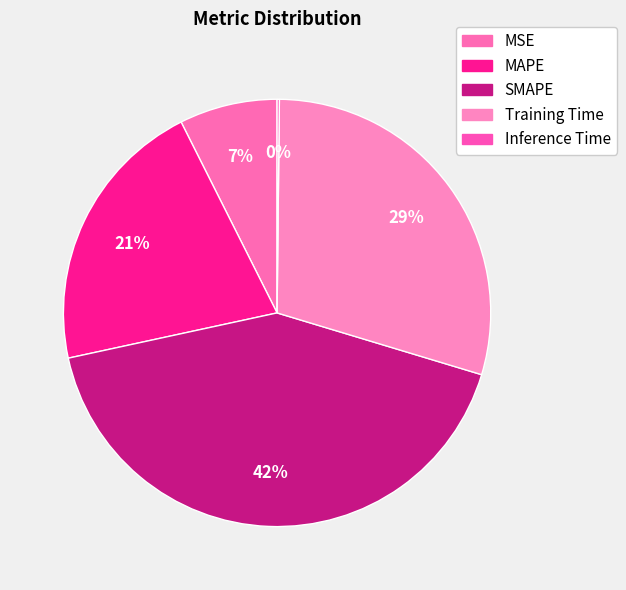

To the nearest percent, what portion does Training Time represent?

29%